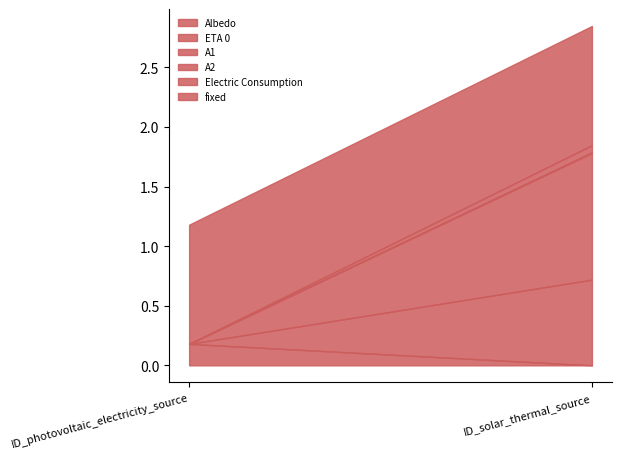

Does the chart have visible grid lines?

No